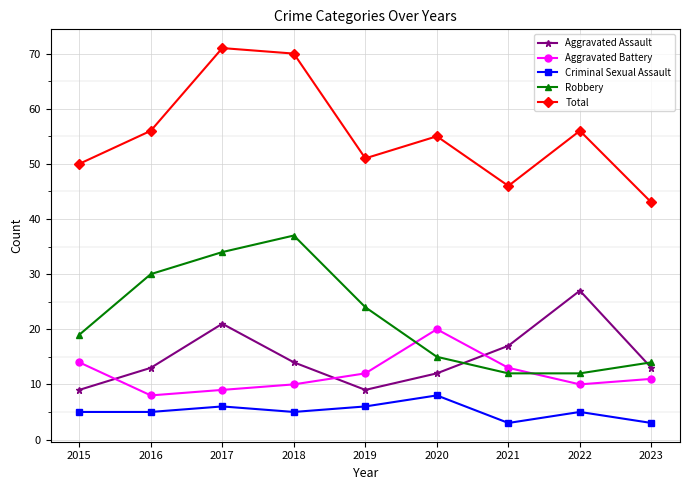

At which label is Aggravated Battery closest to 14?

2015